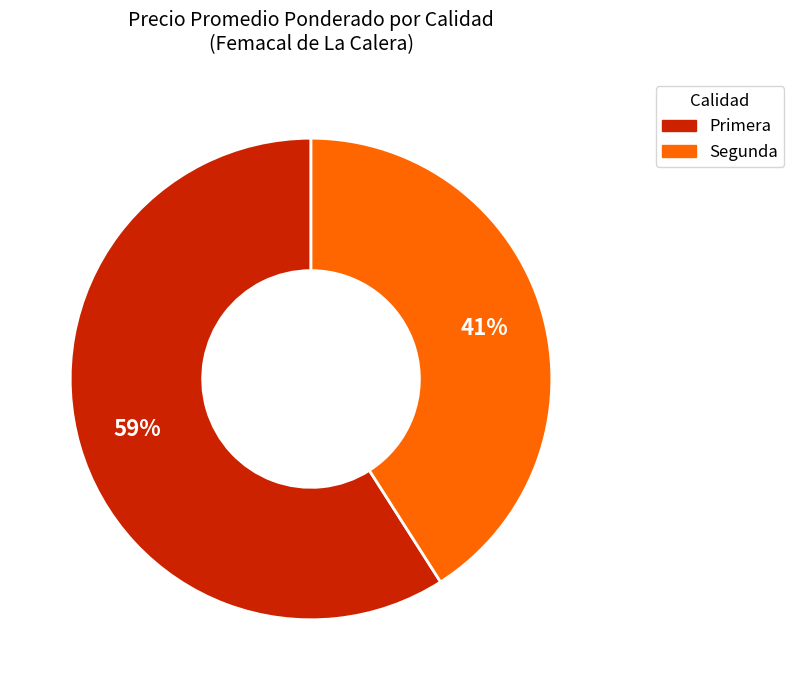

Is there any slice that represents more than half of the pie?

Yes